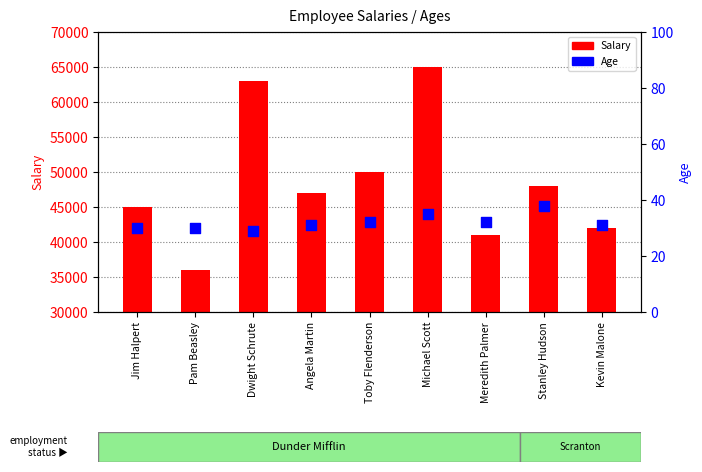

Which series contains the highest Y value?

Salary